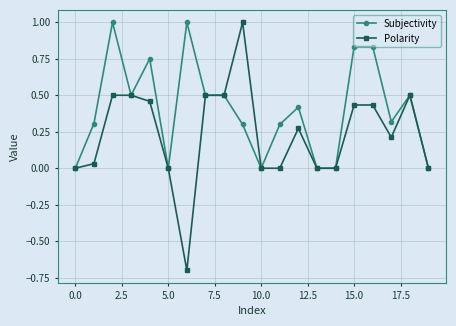

True or false: Polarity has more than 1 points higher than both neighbors.

True